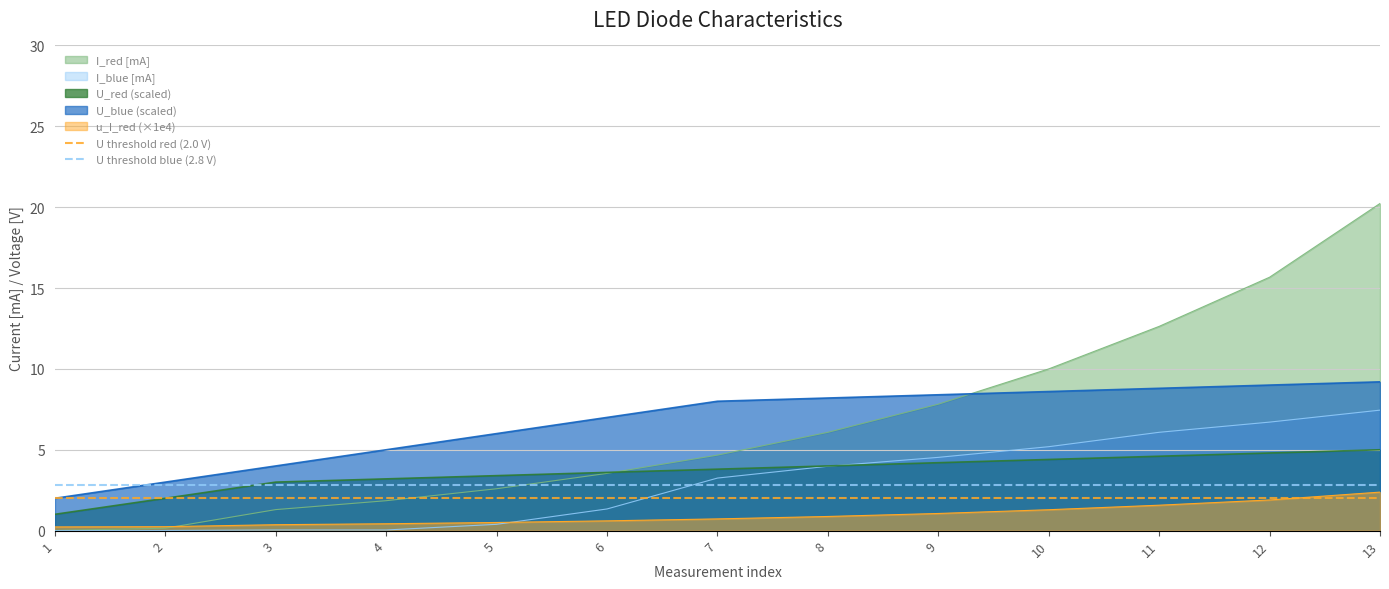

True or false: U_red (scaled) and u_I_red (×1e4) intersect in this chart.

False